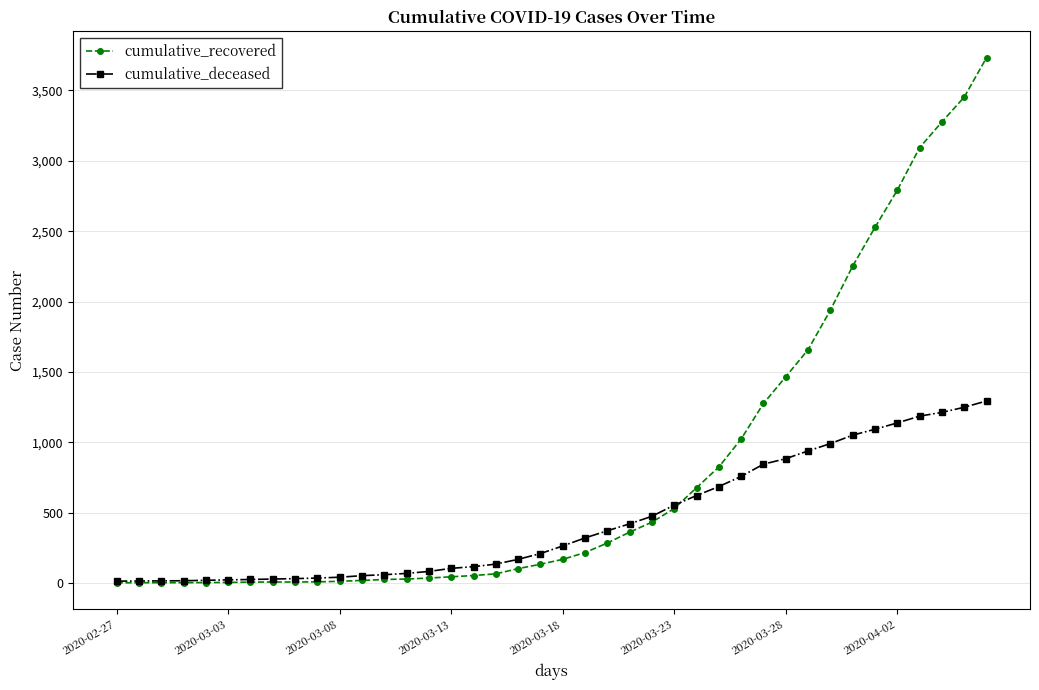

What is the average value of the cumulative_recovered series?

814